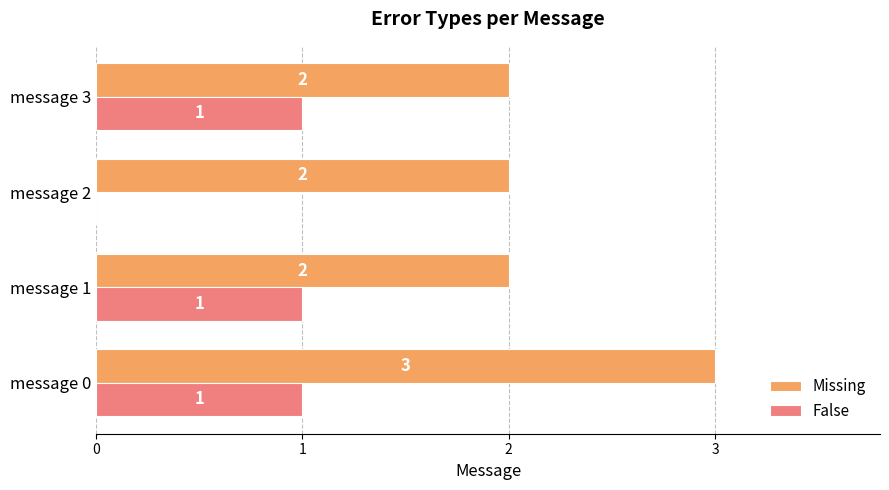

The Missing series shows 2 at message 2. True or false?

True